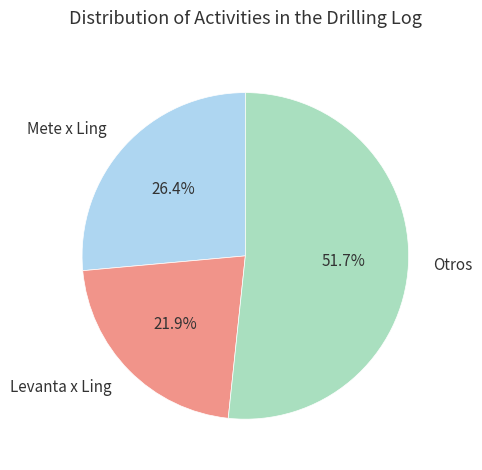

Between Mete x Ling and Levanta x Ling, which is larger?

Mete x Ling